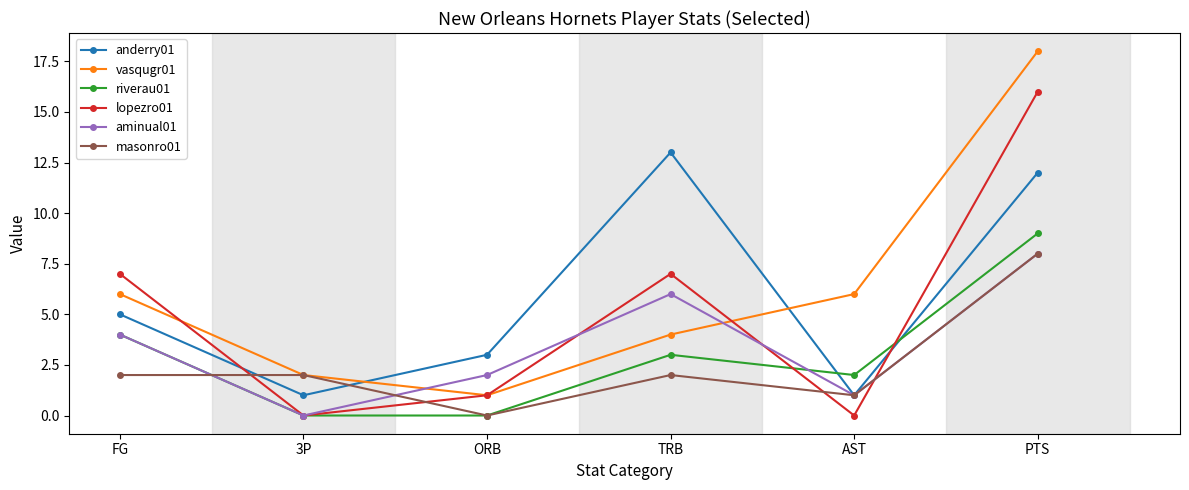

True or false: aminual01 and riverau01 cross at least once.

True